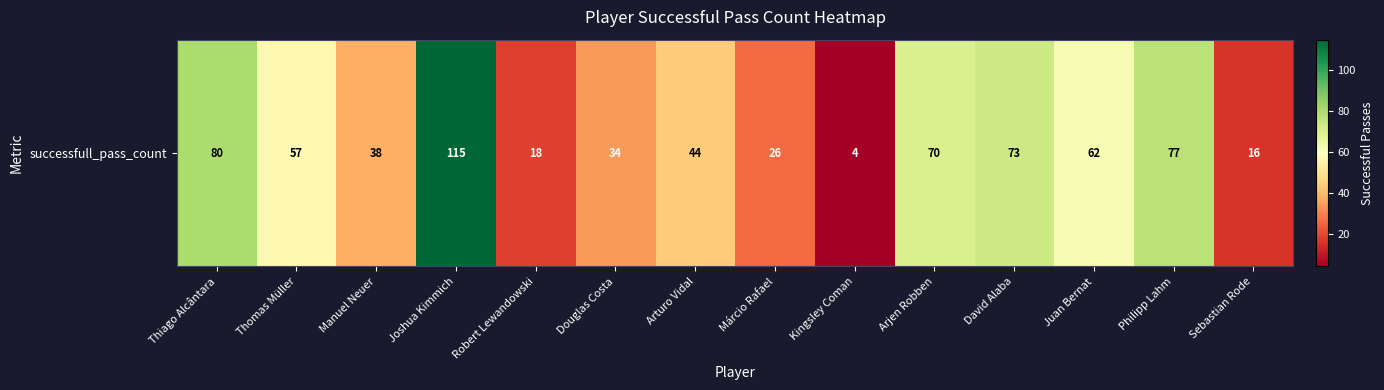

What is the difference between the maximum and minimum values?

111